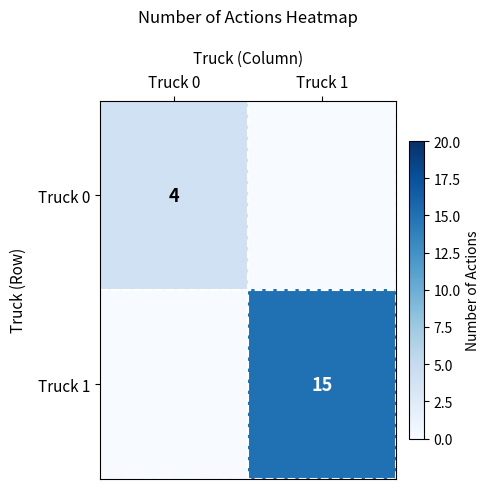

True or false: Truck 0 has a value of 4 at Truck 0.

True